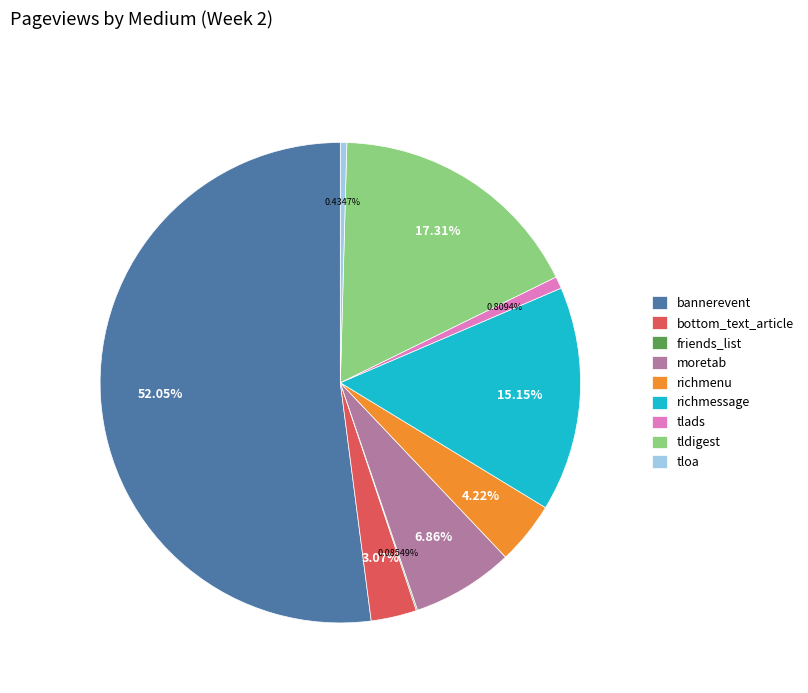

Approximately how many times larger is the value at tlads compared to richmenu?

0.2